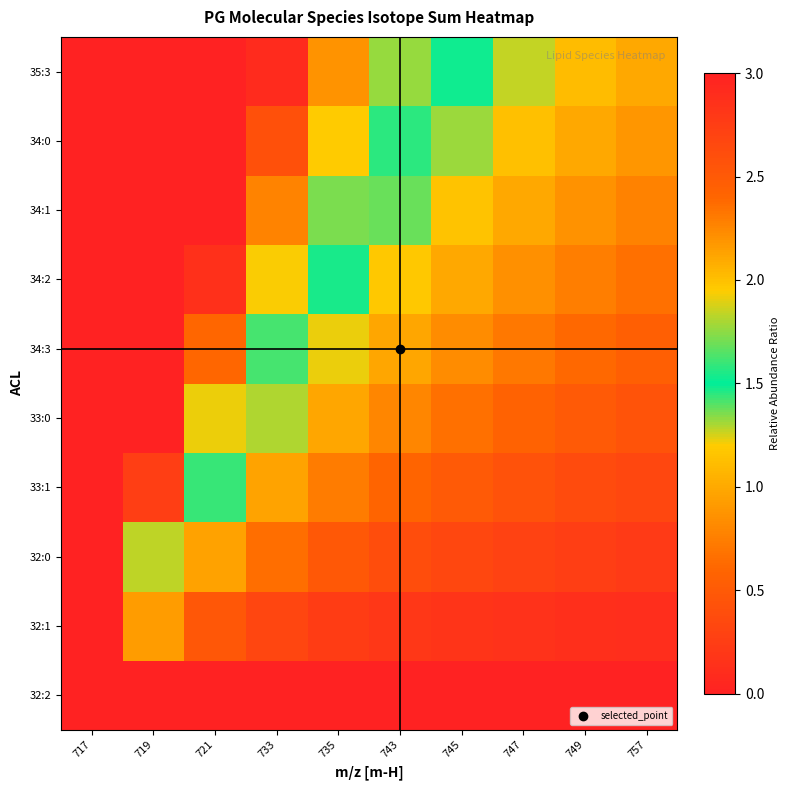

Reading right to left, transcribe all the data shown in this chart.

32:2: 757=0.0	749=0.0	747=0.0	745=0.0	743=0.0	735=0.0	733=0.0	721=0.0	719=0.0	717=0.0
32:1: 757=0.1	749=0.1	747=0.1	745=0.2	743=0.2	735=0.2	733=0.3	721=0.5	719=0.9	717=11.1
32:0: 757=0.2	749=0.2	747=0.3	745=0.3	743=0.4	735=0.5	733=0.6	721=1.0	719=1.8	717=22.2
33:1: 757=0.3	749=0.4	747=0.4	745=0.5	743=0.6	735=0.7	733=1.0	721=1.4	719=2.8	717=33.3
33:0: 757=0.4	749=0.5	747=0.6	745=0.7	743=0.8	735=1.0	733=1.3	721=1.9	719=3.7	717=44.4
34:3: 757=0.6	749=0.6	747=0.7	745=0.8	743=1.0	735=1.2	733=1.6	721=2.4	719=4.6	717=55.6
34:2: 757=0.7	749=0.7	747=0.8	745=1.0	743=1.2	735=1.5	733=1.9	721=2.9	719=5.5	717=66.7
34:1: 757=0.8	749=0.9	747=1.0	745=1.1	743=1.4	735=1.7	733=2.3	721=3.3	719=6.4	717=77.8
34:0: 757=0.9	749=1.0	747=1.1	745=1.3	743=1.6	735=2.0	733=2.6	721=3.8	719=7.3	717=88.9
35:3: 757=1.0	749=1.1	747=1.3	745=1.5	743=1.8	735=2.2	733=2.9	721=4.3	719=8.3	717=100.0